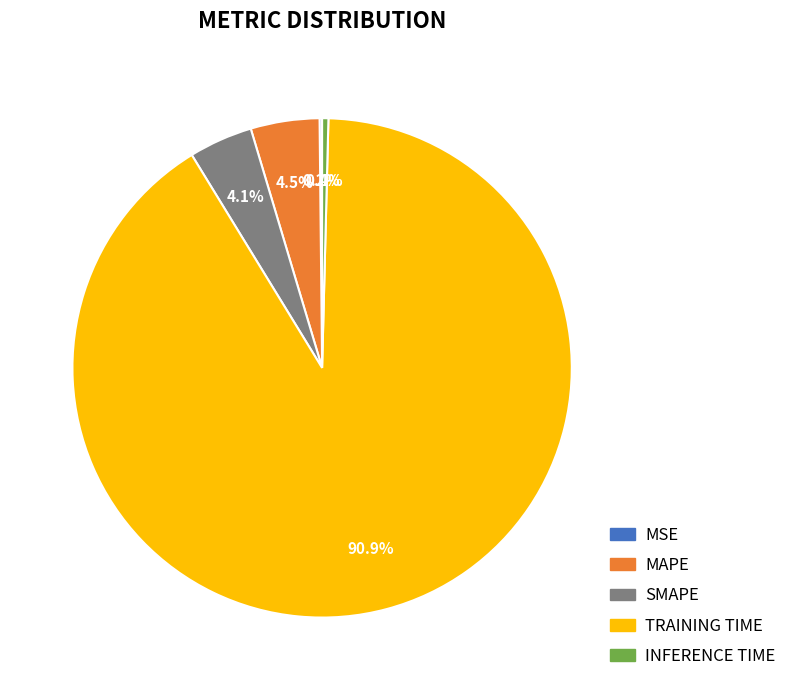

Is there any slice that represents more than half of the pie?

Yes